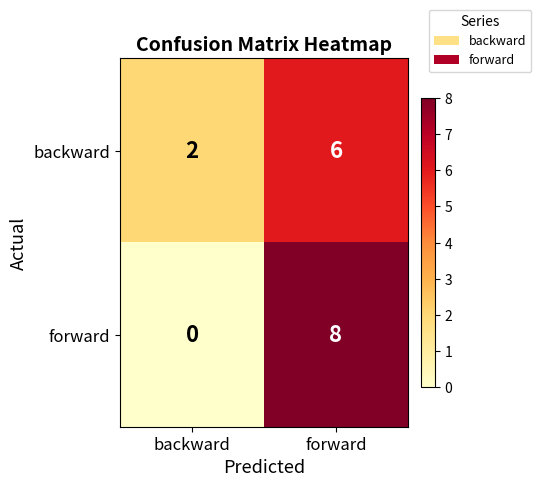

At which category is the sum across all series the highest?

forward